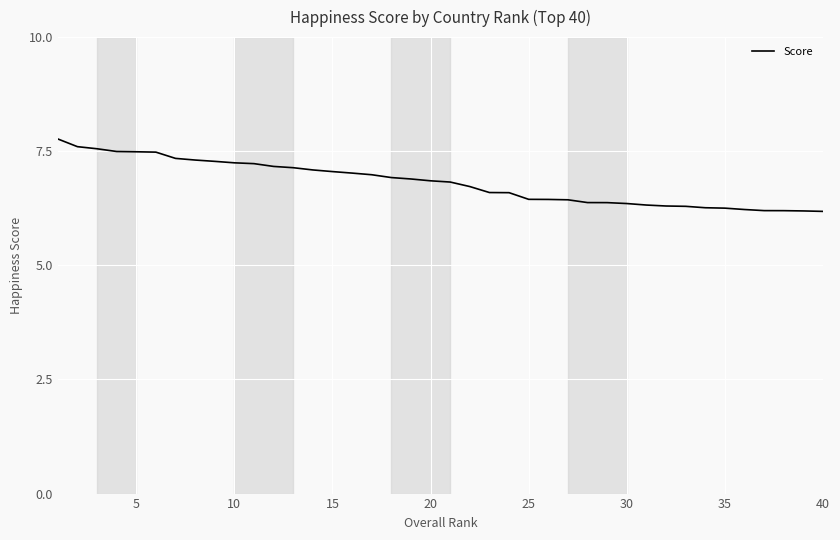

What is the minimum value shown in the chart?

6.2